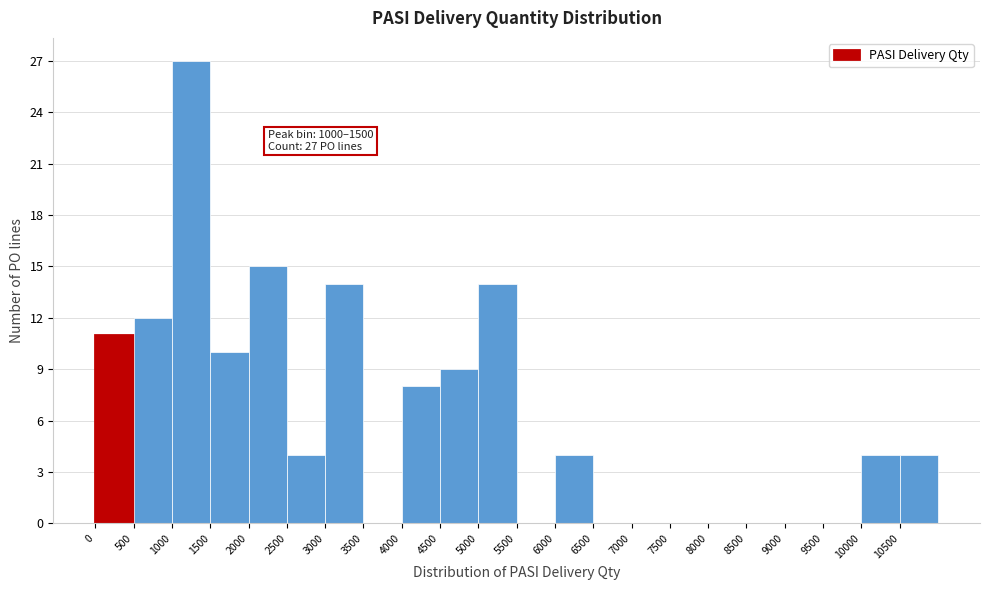

Over which range of the x-axis is the bar tallest?

1000 to 1500